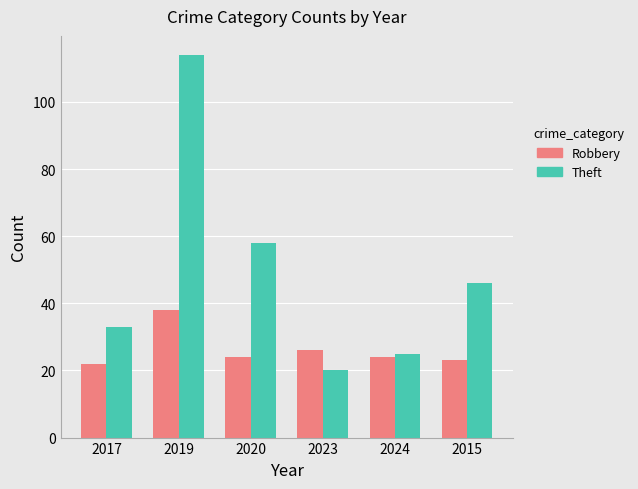

Rank the series at 2020 from highest to lowest value.

Theft, Robbery